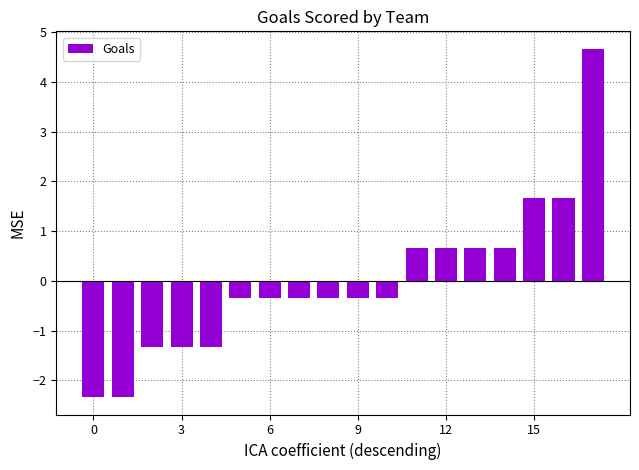

Does the chart contain any negative values?

Yes